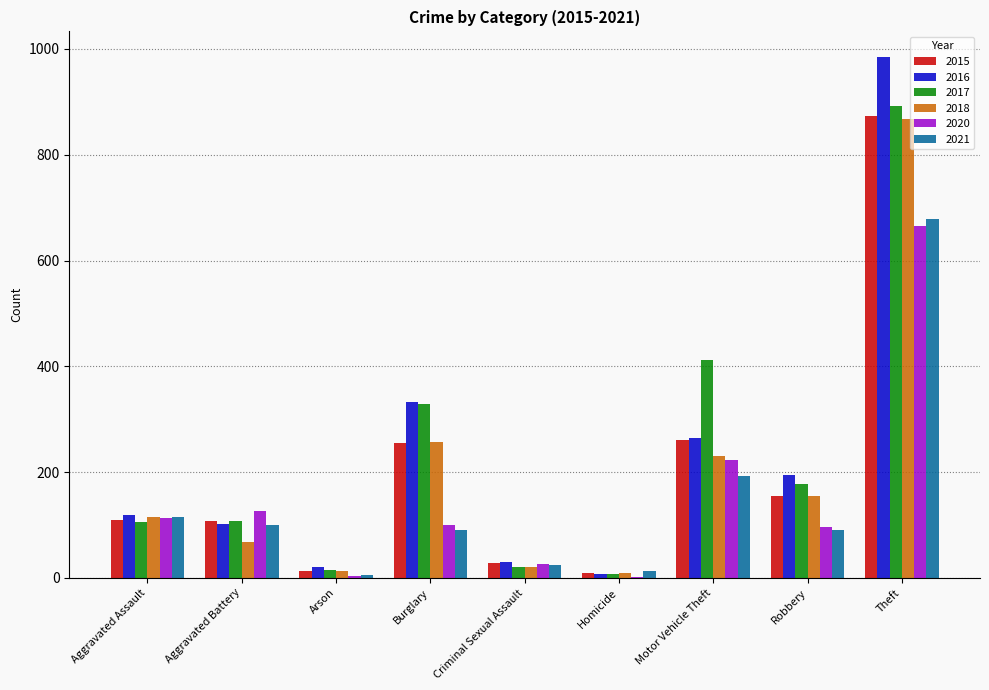

Between Burglary and Theft, which series saw the biggest shift?

2016